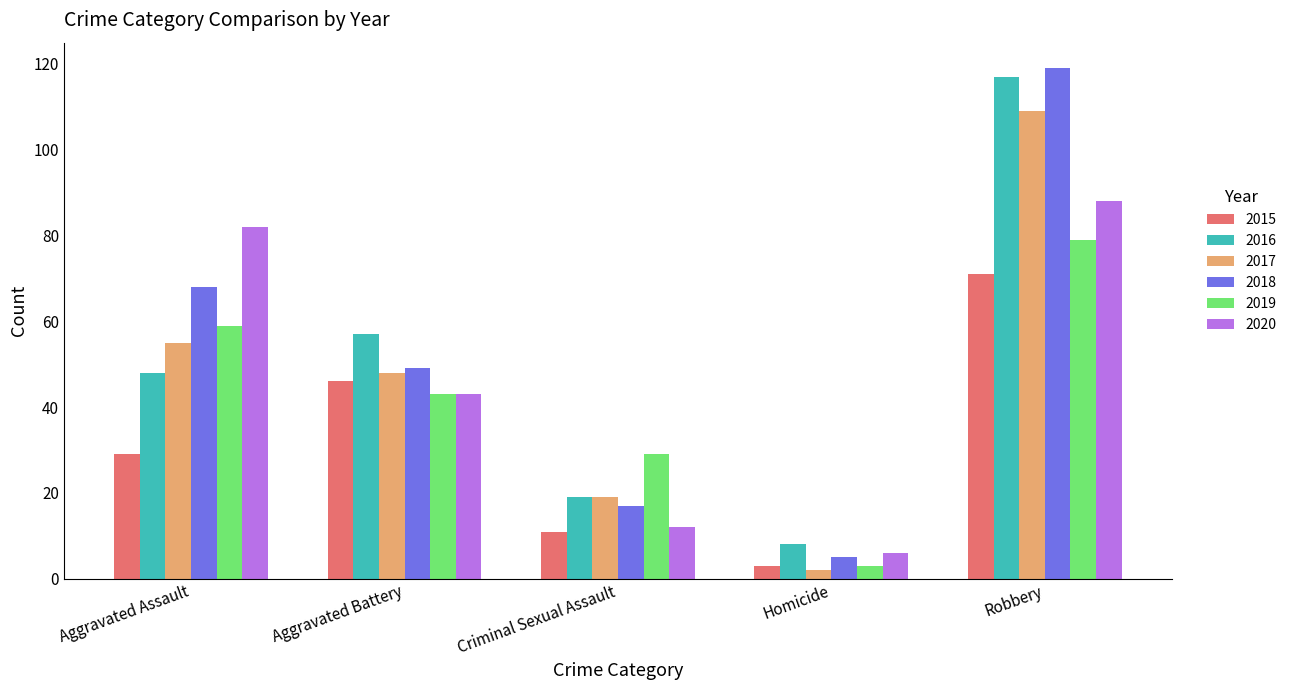

At how many categories does at least one series exceed 40?

3